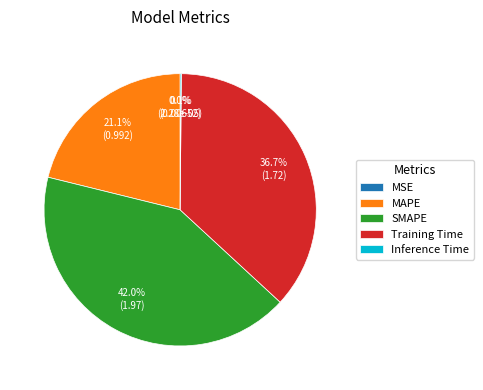

What is the largest slice in the pie chart?

SMAPE